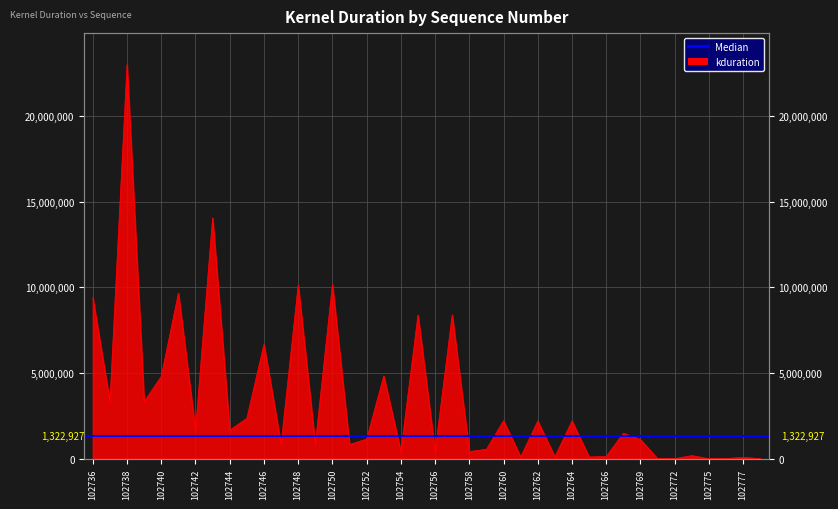

True or false: the data has more than 2 interior local peaks.

True